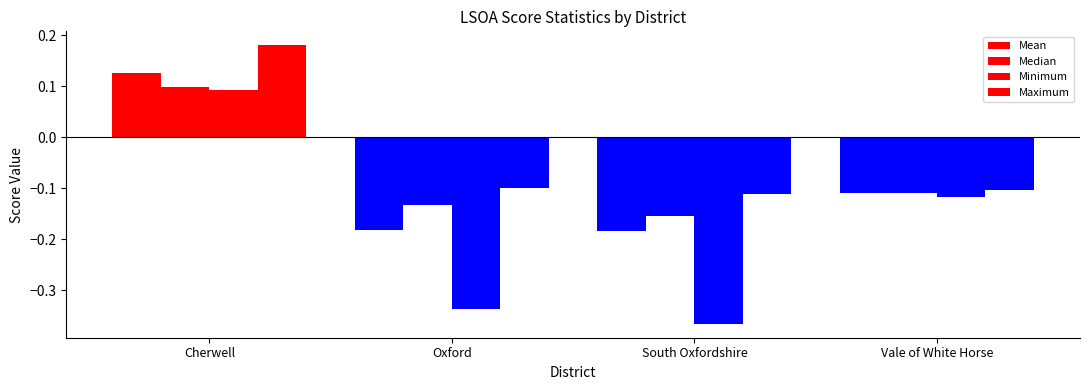

How many bars are there in total?

16